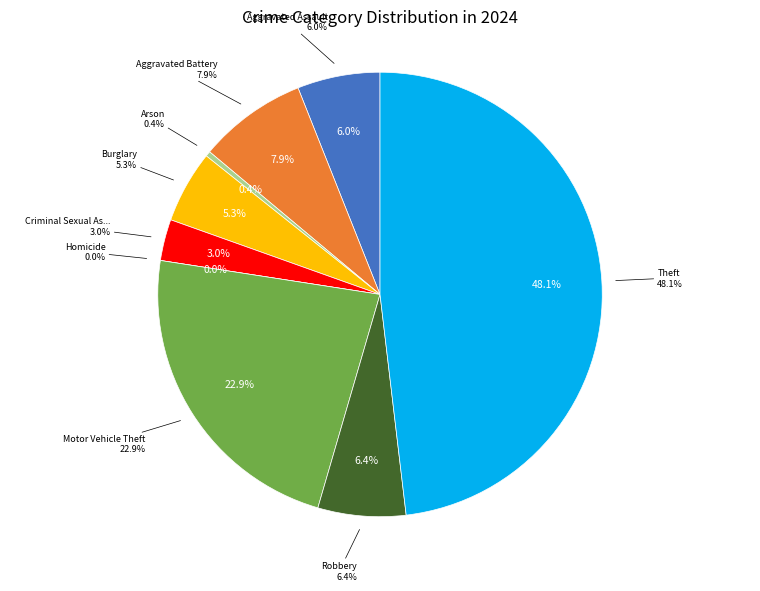

What percentage is NOT represented by Arson?

99.6%